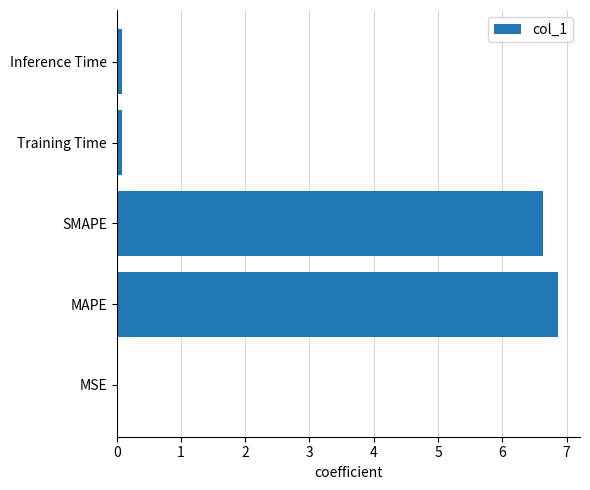

True or false: the data shows 9.6 at SMAPE.

False